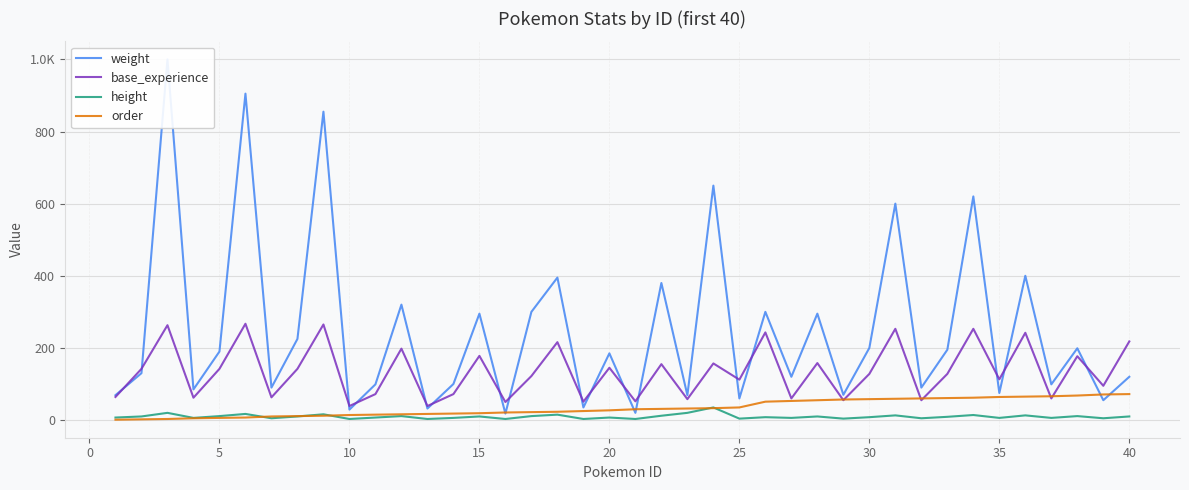

At how many categories does at least one series exceed 527?

6